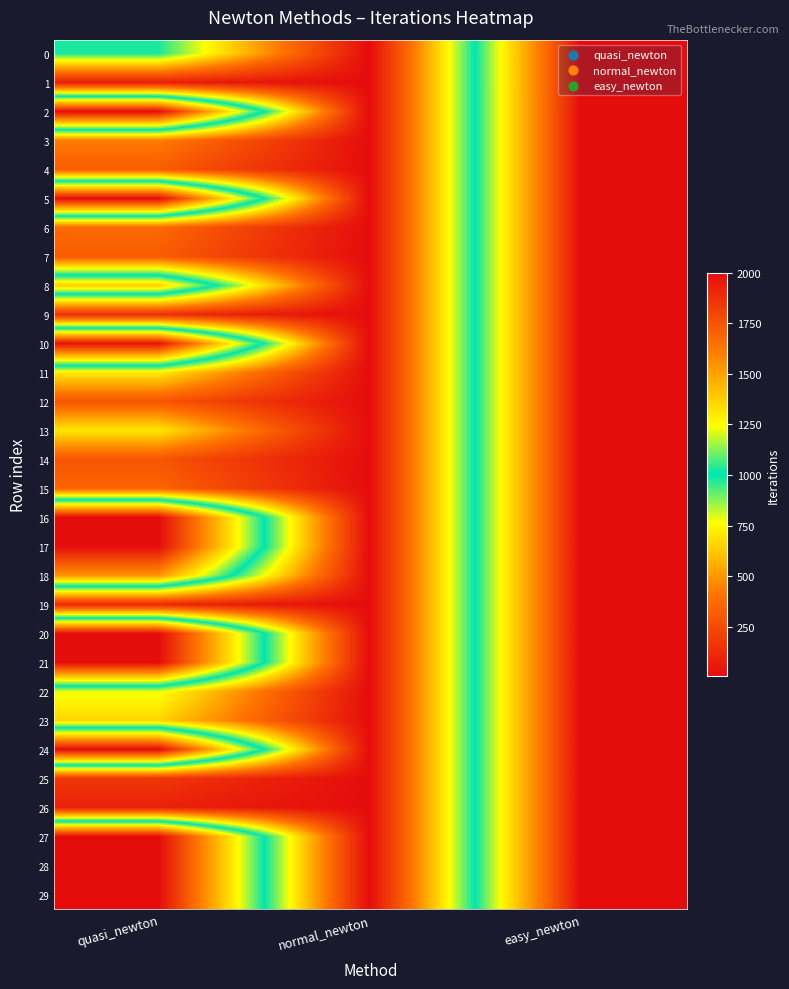

Reading right to left, extract all data points from this chart.

0: easy_newton=2000	normal_newton=5	quasi_newton=977
1: easy_newton=2000	normal_newton=5	quasi_newton=76
2: easy_newton=2000	normal_newton=6	quasi_newton=2000
3: easy_newton=2000	normal_newton=6	quasi_newton=435
4: easy_newton=2000	normal_newton=6	quasi_newton=314
5: easy_newton=2000	normal_newton=6	quasi_newton=2000
6: easy_newton=2000	normal_newton=6	quasi_newton=368
7: easy_newton=2000	normal_newton=6	quasi_newton=314
8: easy_newton=2000	normal_newton=6	quasi_newton=1376
9: easy_newton=2000	normal_newton=6	quasi_newton=134
10: easy_newton=2000	normal_newton=6	quasi_newton=1976
11: easy_newton=2000	normal_newton=6	quasi_newton=718
12: easy_newton=2000	normal_newton=6	quasi_newton=292
13: easy_newton=2000	normal_newton=6	quasi_newton=707
14: easy_newton=2000	normal_newton=6	quasi_newton=288
15: easy_newton=2000	normal_newton=6	quasi_newton=349
16: easy_newton=2000	normal_newton=7	quasi_newton=2000
17: easy_newton=2000	normal_newton=7	quasi_newton=2000
18: easy_newton=2000	normal_newton=7	quasi_newton=1540
19: easy_newton=2000	normal_newton=7	quasi_newton=108
20: easy_newton=2000	normal_newton=7	quasi_newton=2000
21: easy_newton=2000	normal_newton=7	quasi_newton=2000
22: easy_newton=2000	normal_newton=7	quasi_newton=785
23: easy_newton=2000	normal_newton=7	quasi_newton=657
24: easy_newton=2000	normal_newton=7	quasi_newton=2000
25: easy_newton=2000	normal_newton=7	quasi_newton=172
26: easy_newton=2000	normal_newton=7	quasi_newton=90
27: easy_newton=2000	normal_newton=7	quasi_newton=2000
28: easy_newton=2000	normal_newton=7	quasi_newton=2000
29: easy_newton=2000	normal_newton=7	quasi_newton=2000